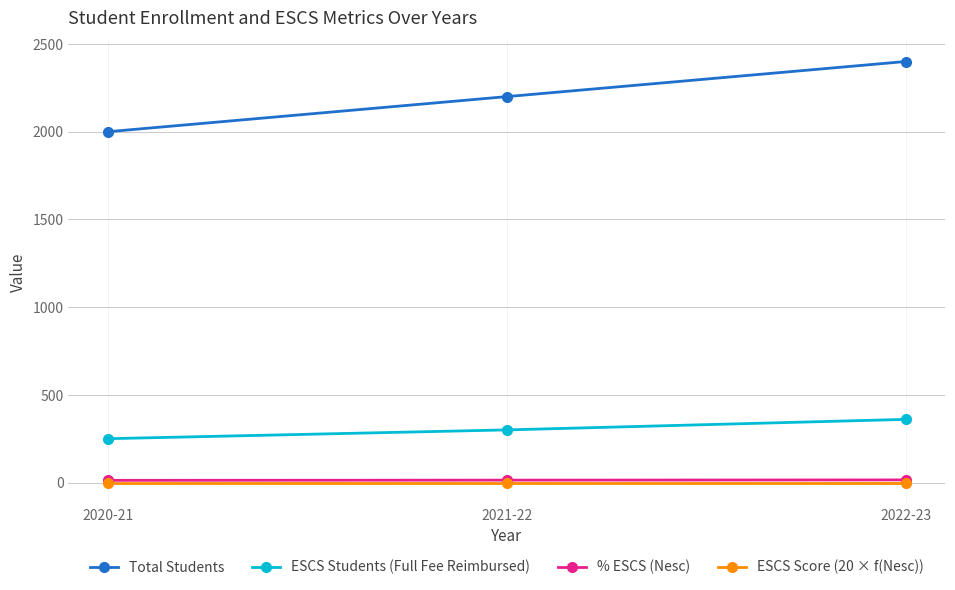

Which series has the largest range (max minus min)?

Total Students